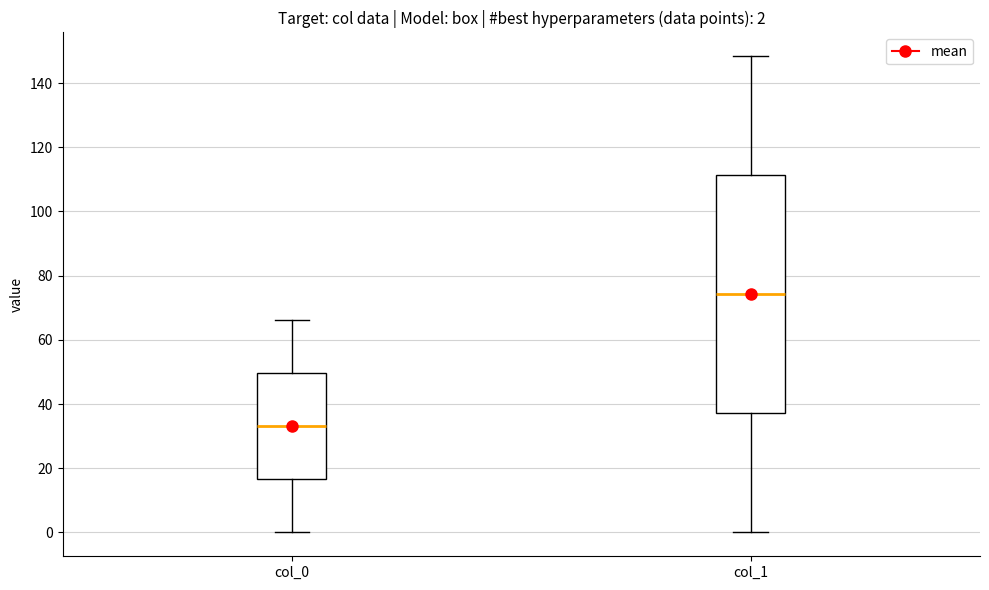

Which box has the lowest median line?

col_0